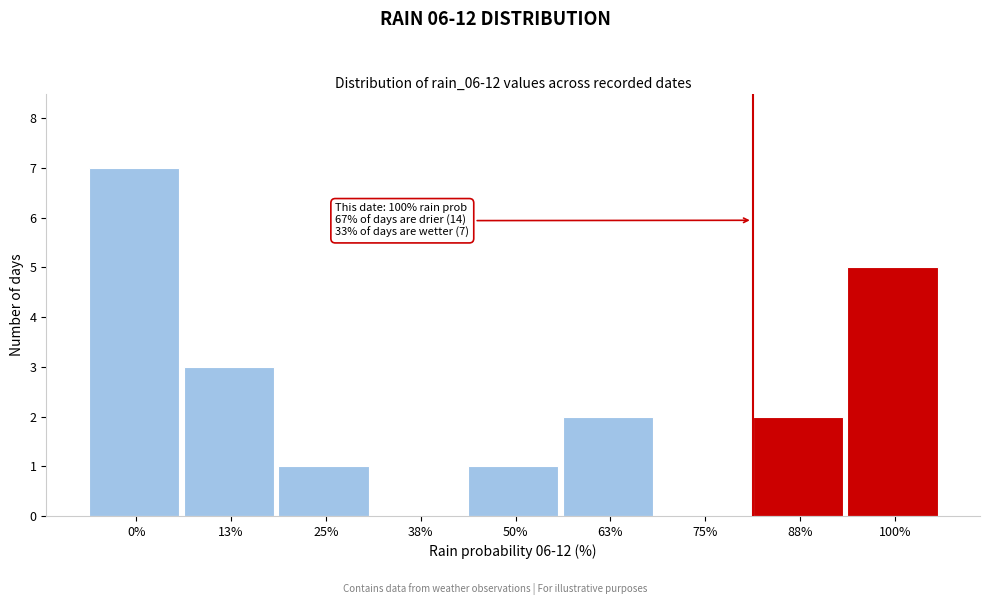

Reading left to right, extract all data points from this chart.

0%=7	13%=3	25%=1	38%=0	50%=1	63%=2	75%=0	88%=2	100%=5